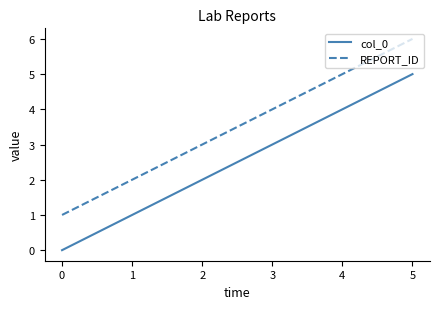

True or false: col_0 and REPORT_ID cross at least once.

False